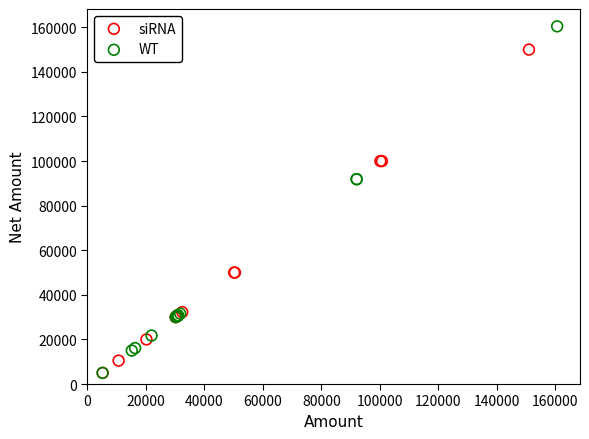

Which series has the largest Y range (max minus min)?

WT